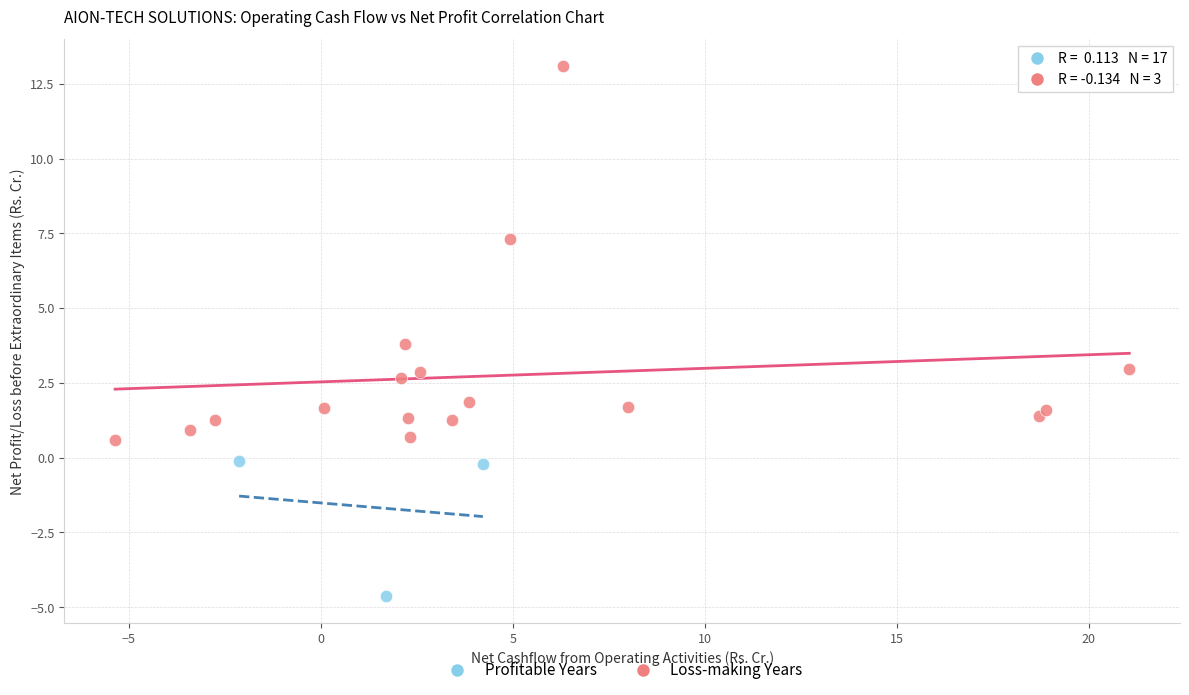

Which series contains the highest Y value?

Profitable Years